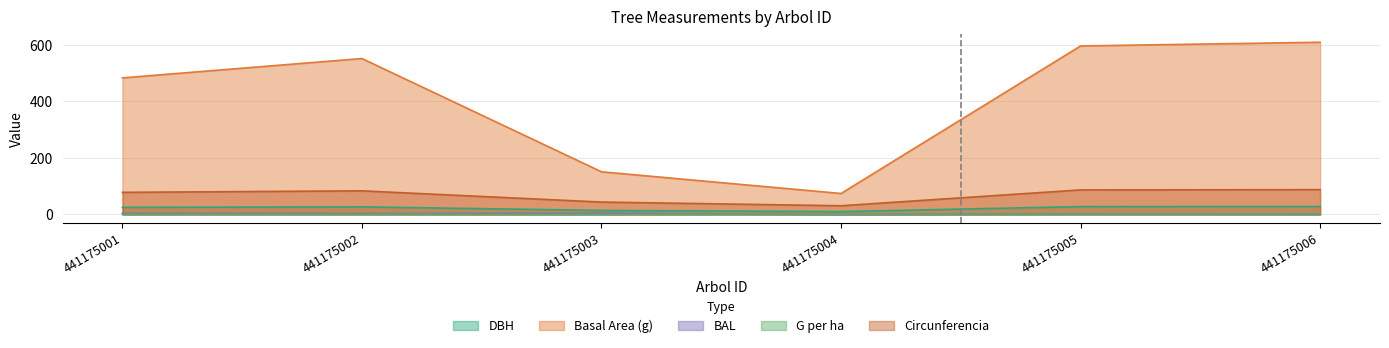

In g_ha, how many points are lower than both neighbors (excluding endpoints)?

2